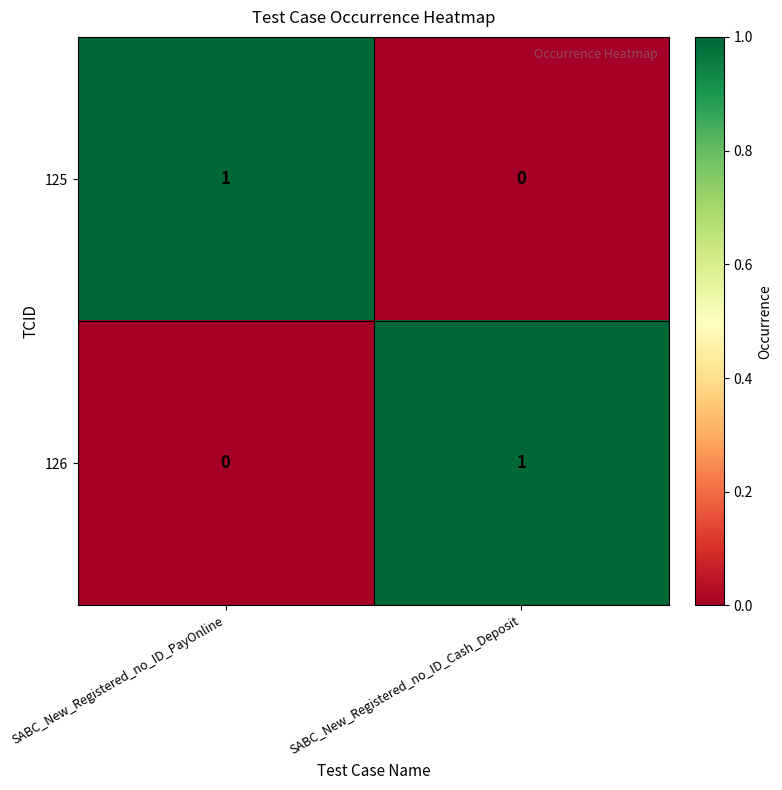

At which label is 125 closest to 0?

SABC_New_Registered_no_ID_Cash_Deposit